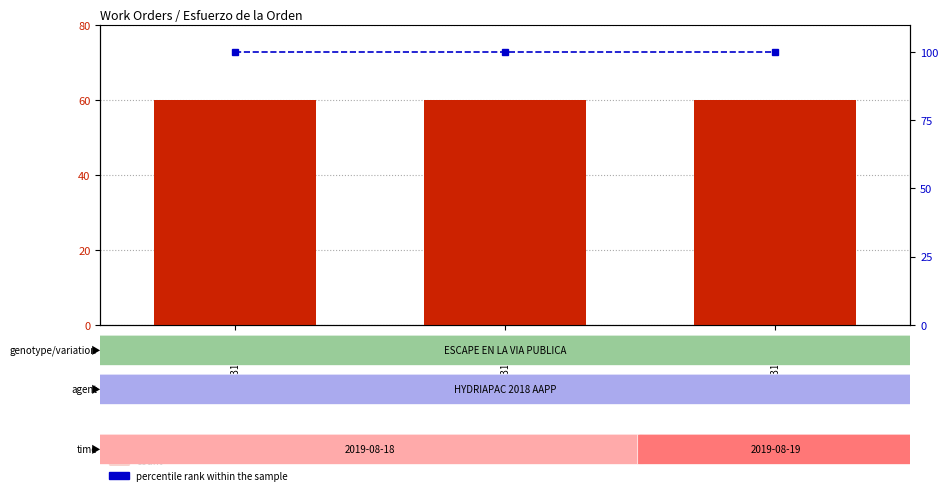

What value does the percentile rank within the sample series have at 93139030?

100